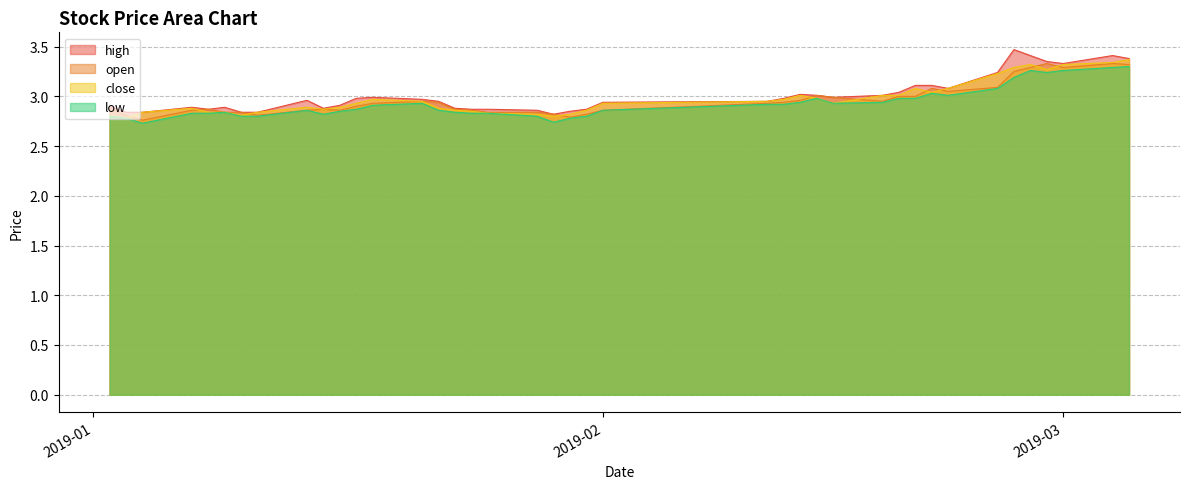

True or false: high and low cross at least once.

False